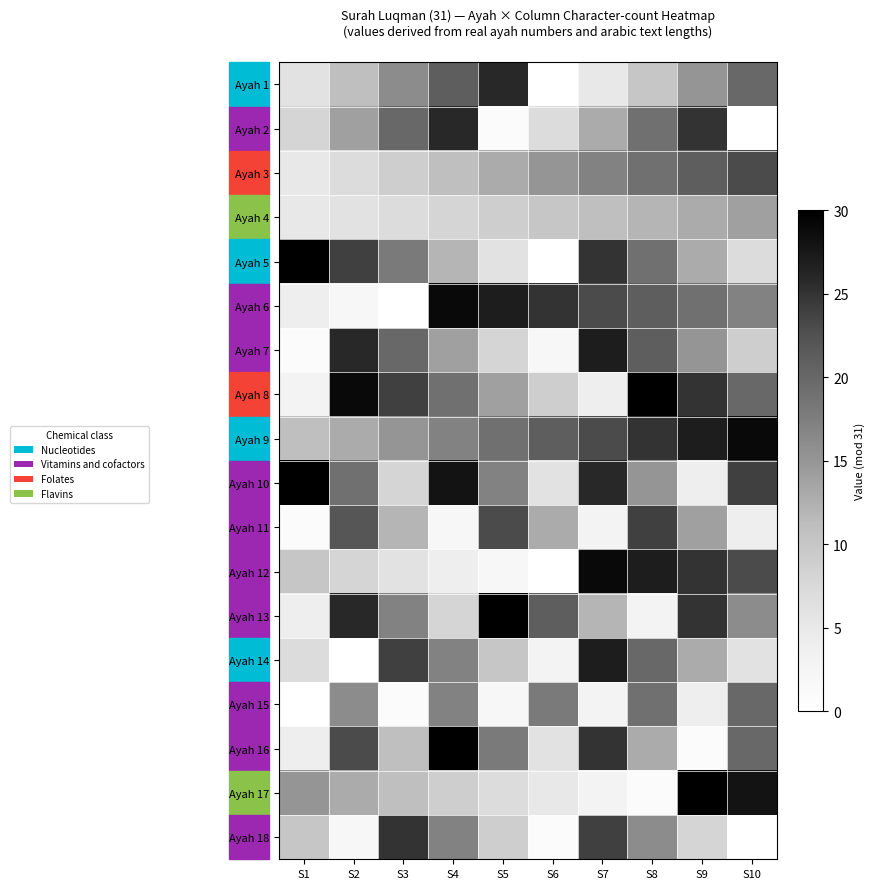

Reading right to left, what are all the values shown in this chart?

Ayah 1: S10=20	S9=15	S8=10	S7=5	S6=0	S5=26	S4=21	S3=16	S2=11	S1=6
Ayah 2: S10=0	S9=25	S8=19	S7=13	S6=7	S5=1	S4=26	S3=20	S2=14	S1=8
Ayah 3: S10=23	S9=21	S8=19	S7=17	S6=15	S5=13	S4=11	S3=9	S2=7	S1=5
Ayah 4: S10=14	S9=13	S8=12	S7=11	S6=10	S5=9	S4=8	S3=7	S2=6	S1=5
Ayah 5: S10=7	S9=13	S8=19	S7=25	S6=0	S5=6	S4=12	S3=18	S2=24	S1=30
Ayah 6: S10=17	S9=19	S8=21	S7=23	S6=25	S5=27	S4=29	S3=0	S2=2	S1=4
Ayah 7: S10=9	S9=15	S8=21	S7=27	S6=2	S5=8	S4=14	S3=20	S2=26	S1=1
Ayah 8: S10=20	S9=25	S8=30	S7=4	S6=9	S5=14	S4=19	S3=24	S2=29	S1=3
Ayah 9: S10=29	S9=27	S8=25	S7=23	S6=21	S5=19	S4=17	S3=15	S2=13	S1=11
Ayah 10: S10=24	S9=4	S8=15	S7=26	S6=6	S5=17	S4=28	S3=8	S2=19	S1=30
Ayah 11: S10=4	S9=14	S8=24	S7=3	S6=13	S5=23	S4=2	S3=12	S2=22	S1=1
Ayah 12: S10=23	S9=25	S8=27	S7=29	S6=0	S5=2	S4=4	S3=6	S2=8	S1=10
Ayah 13: S10=16	S9=25	S8=3	S7=12	S6=21	S5=30	S4=8	S3=17	S2=26	S1=4
Ayah 14: S10=6	S9=13	S8=20	S7=27	S6=3	S5=10	S4=17	S3=24	S2=0	S1=7
Ayah 15: S10=20	S9=4	S8=19	S7=3	S6=18	S5=2	S4=17	S3=1	S2=16	S1=0
Ayah 16: S10=20	S9=1	S8=13	S7=25	S6=6	S5=18	S4=30	S3=11	S2=23	S1=4
Ayah 17: S10=28	S9=30	S8=1	S7=3	S6=5	S5=7	S4=9	S3=11	S2=13	S1=15
Ayah 18: S10=0	S9=8	S8=16	S7=24	S6=1	S5=9	S4=17	S3=25	S2=2	S1=10